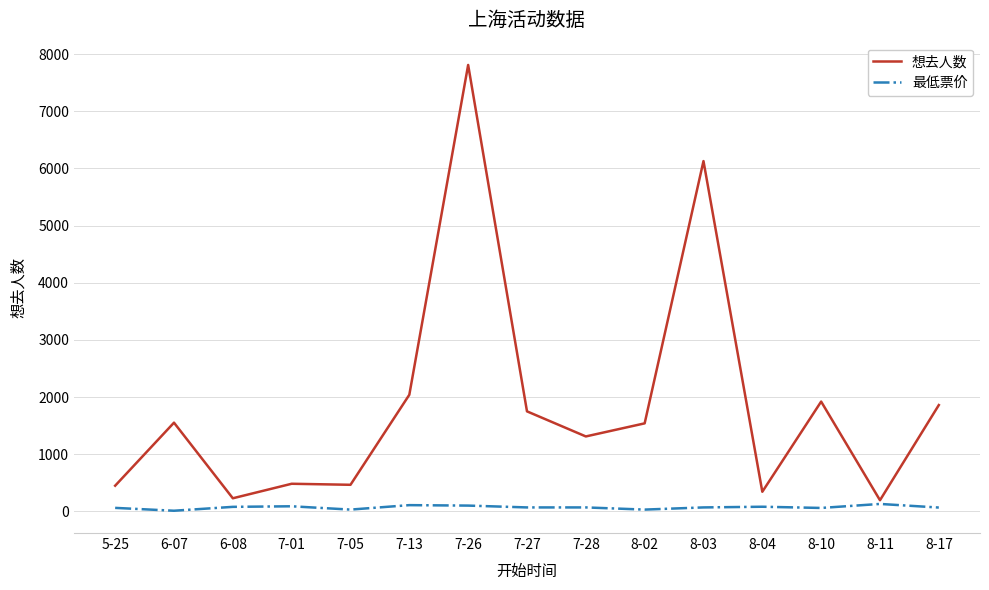

Rank the series by their maximum value, from lowest to highest.

最低票价, 想去人数